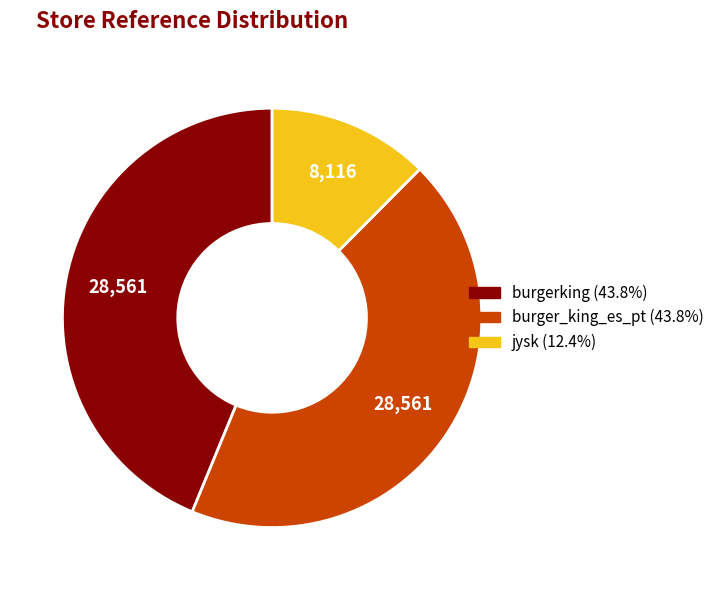

Approximately how many times larger is the value at burgerking compared to jysk?

3.5